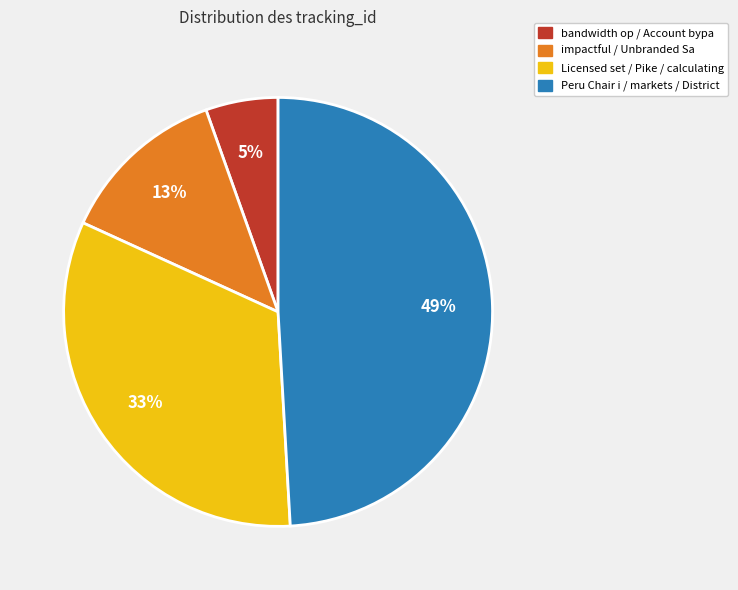

Is there a majority slice in this chart?

No